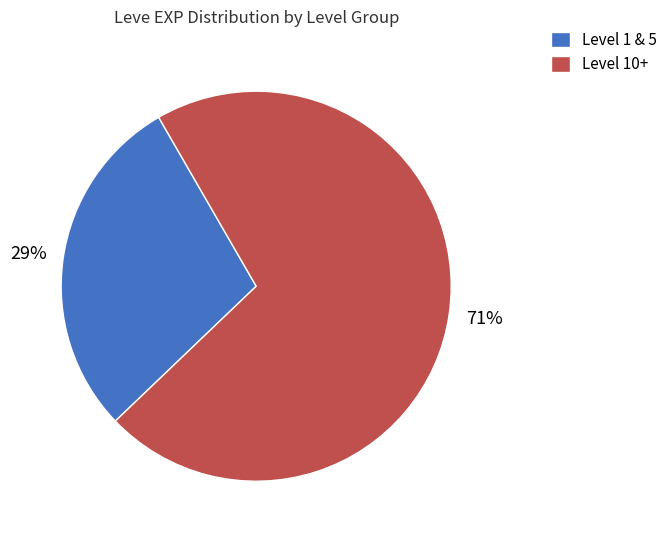

What is the largest slice in the pie chart?

Level 10+